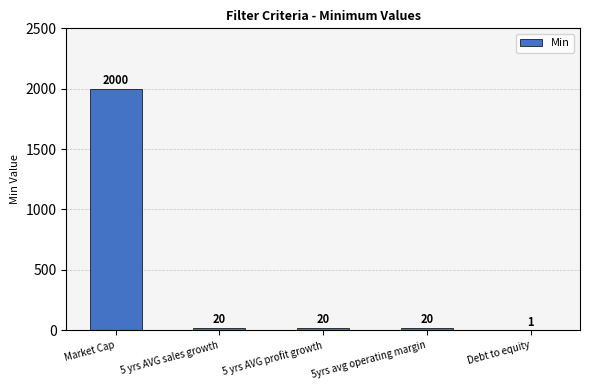

What is the sum of all values?

2061